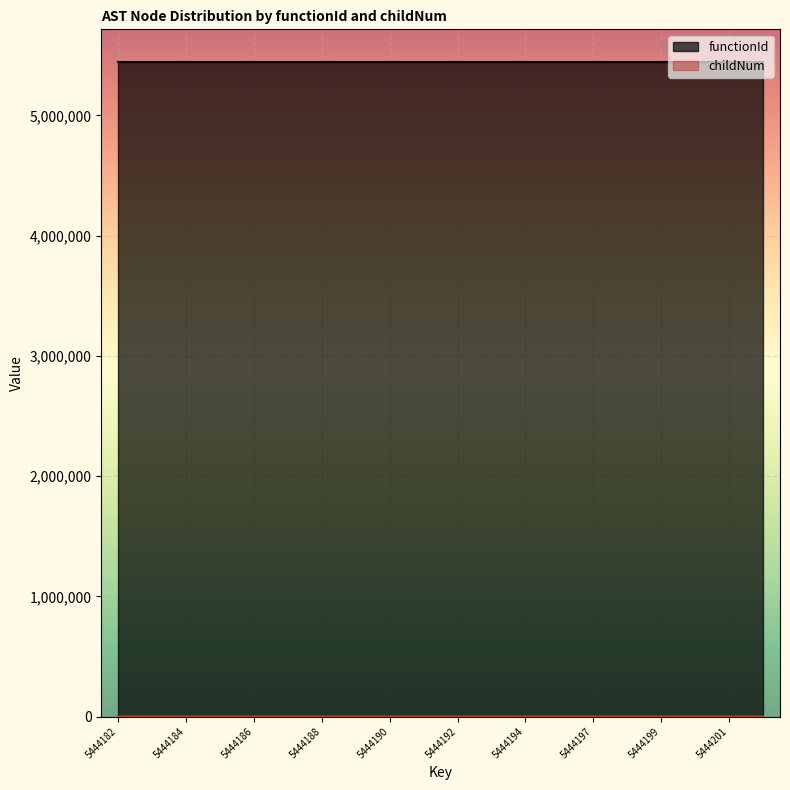

Count the values in the range 0 to 1.

18